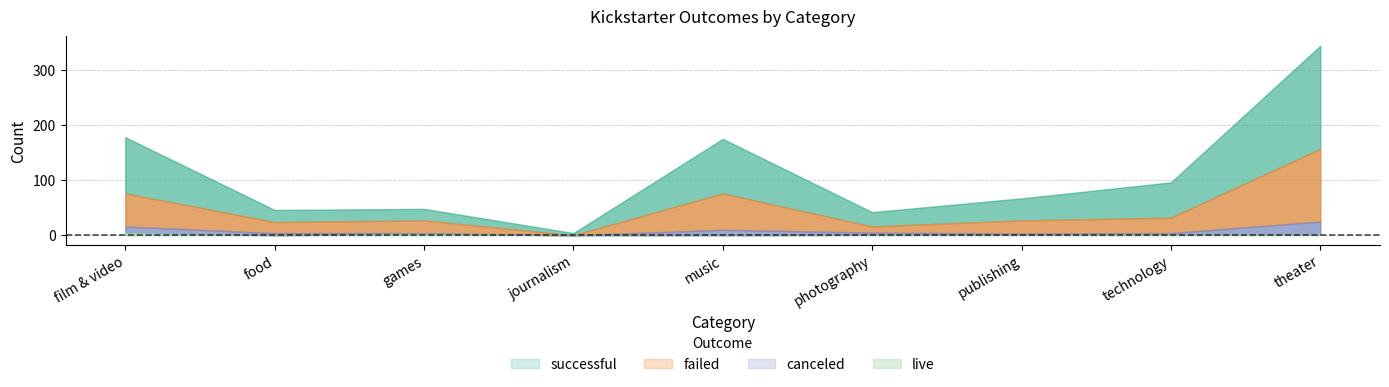

The live series shows 1 at publishing. True or false?

True